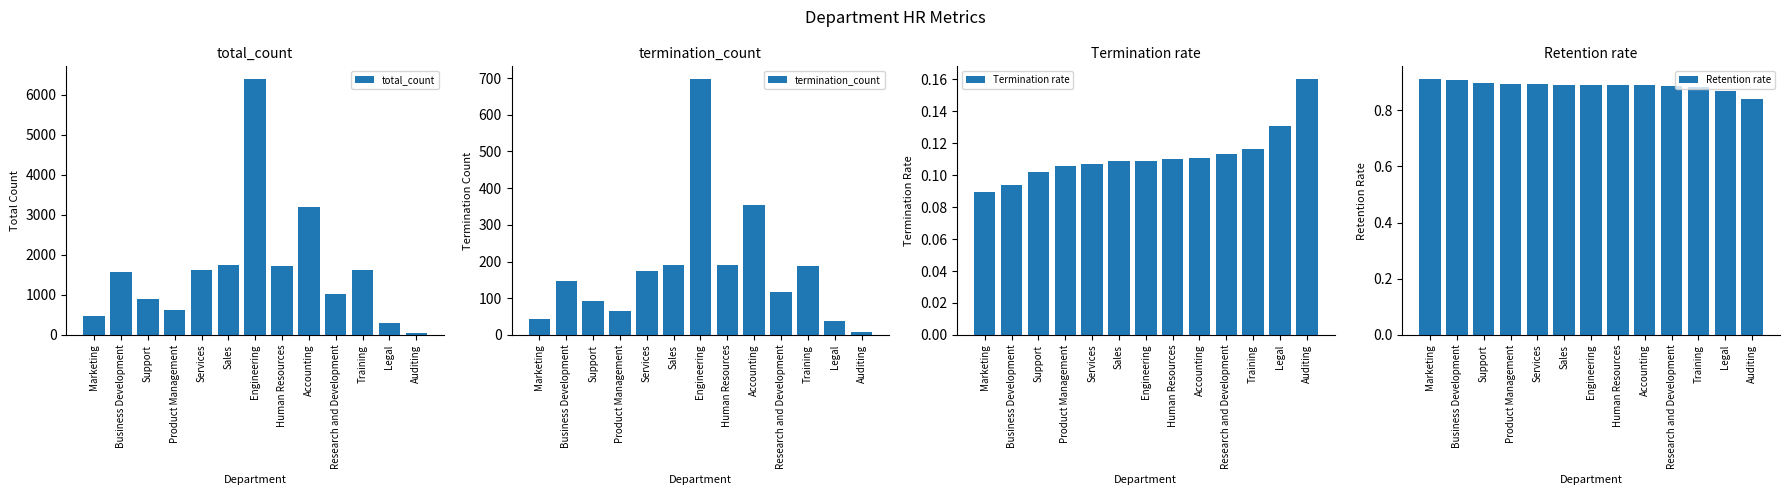

Reading left to right, extract all data points from this chart.

total_count: Marketing=480.0	Business Development=1569.0	Support=903.0	Product Management=623.0	Services=1618.0	Sales=1745.0	Engineering=6387.0	Human Resources=1727.0	Accounting=3192.0	Research and Development=1032.0	Training=1622.0	Legal=299.0	Auditing=50.0
termination_count: Marketing=43.0	Business Development=147.0	Support=92.0	Product Management=66.0	Services=173.0	Sales=190.0	Engineering=697.0	Human Resources=190.0	Accounting=353.0	Research and Development=117.0	Training=189.0	Legal=39.0	Auditing=8.0
Termination rate: Marketing=0.1	Business Development=0.1	Support=0.1	Product Management=0.1	Services=0.1	Sales=0.1	Engineering=0.1	Human Resources=0.1	Accounting=0.1	Research and Development=0.1	Training=0.1	Legal=0.1	Auditing=0.2
Retention rate: Marketing=0.9	Business Development=0.9	Support=0.9	Product Management=0.9	Services=0.9	Sales=0.9	Engineering=0.9	Human Resources=0.9	Accounting=0.9	Research and Development=0.9	Training=0.9	Legal=0.9	Auditing=0.8